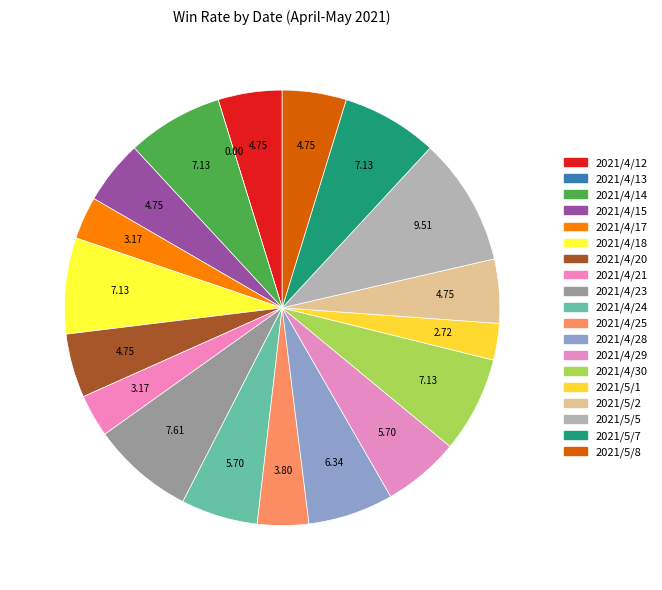

Between 2021/4/30 and 2021/5/1, which is larger?

2021/4/30